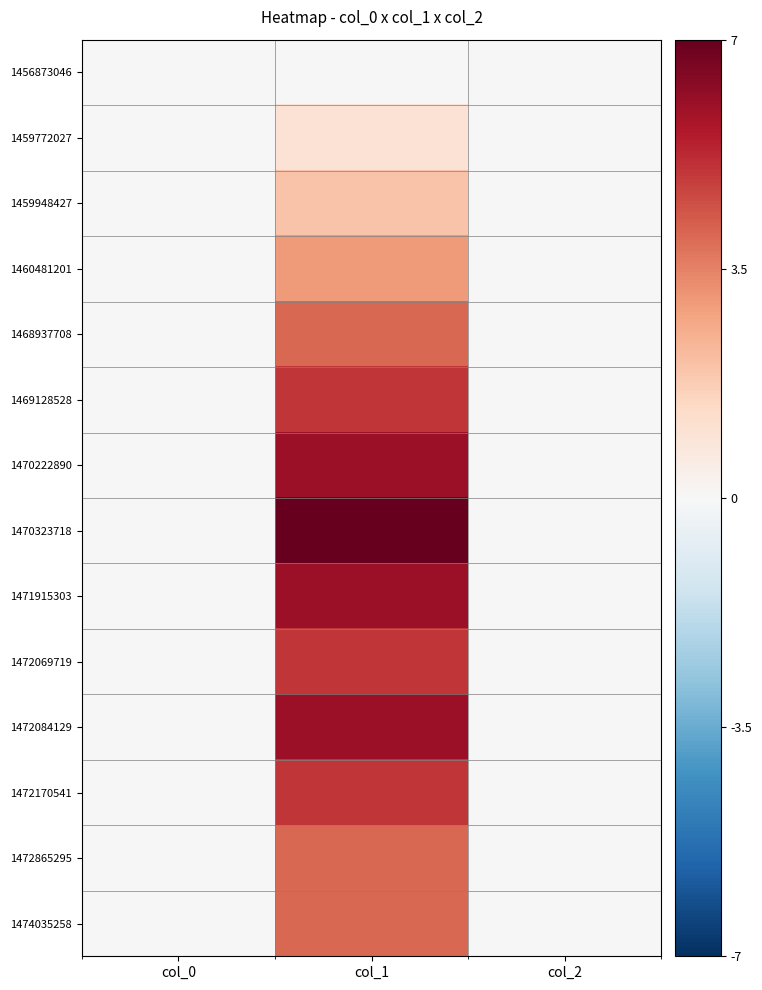

Reading left to right, transcribe all the data shown in this chart.

1456873046: col_0=0	col_1=0	col_2=0
1459772027: col_0=0	col_1=1	col_2=0
1459948427: col_0=0	col_1=2	col_2=0
1460481201: col_0=0	col_1=3	col_2=0
1468937708: col_0=0	col_1=4	col_2=0
1469128528: col_0=0	col_1=5	col_2=0
1470222890: col_0=0	col_1=6	col_2=0
1470323718: col_0=0	col_1=7	col_2=0
1471915303: col_0=0	col_1=6	col_2=0
1472069719: col_0=0	col_1=5	col_2=0
1472084129: col_0=0	col_1=6	col_2=0
1472170541: col_0=0	col_1=5	col_2=0
1472865295: col_0=0	col_1=4	col_2=0
1474035258: col_0=0	col_1=4	col_2=0